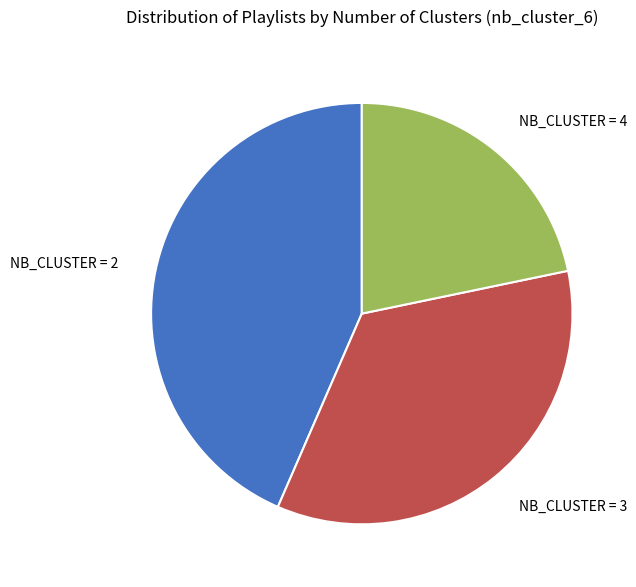

Is there any slice that represents more than half of the pie?

No